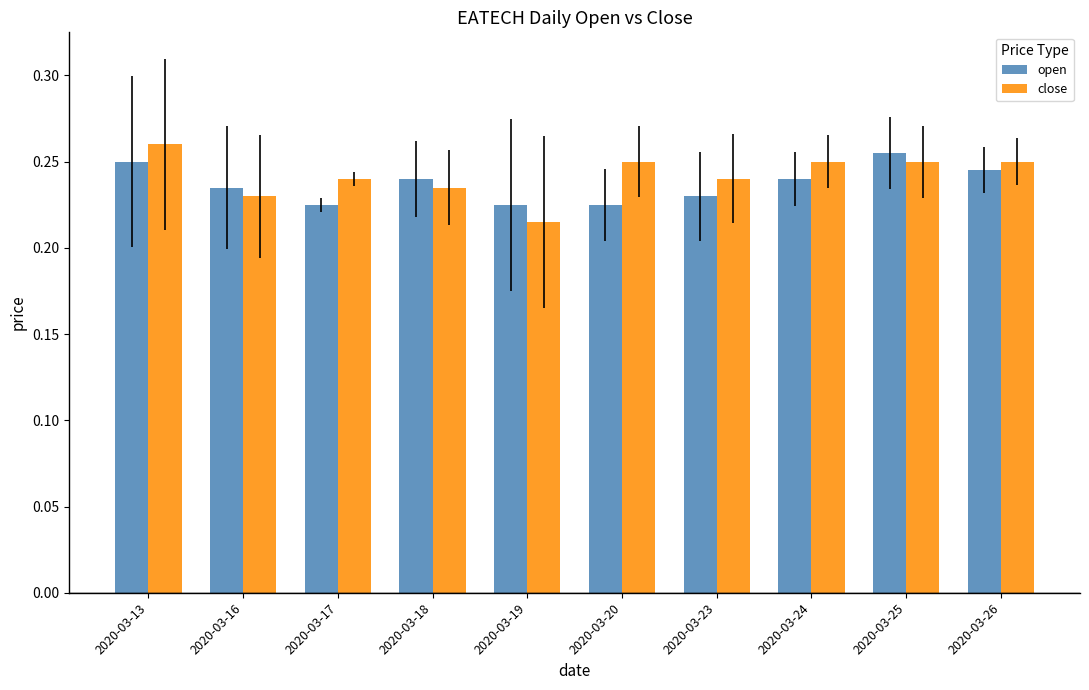

The open series shows 0.1 at 2020-03-24. True or false?

False